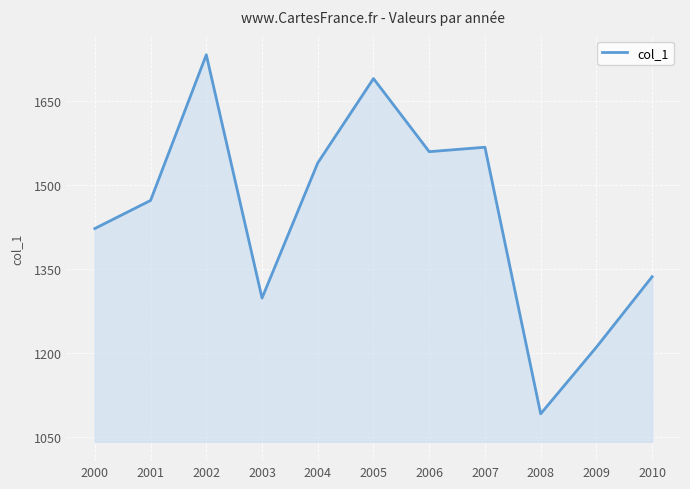

The chart shows a value of 1732.9 at 2002. True or false?

True